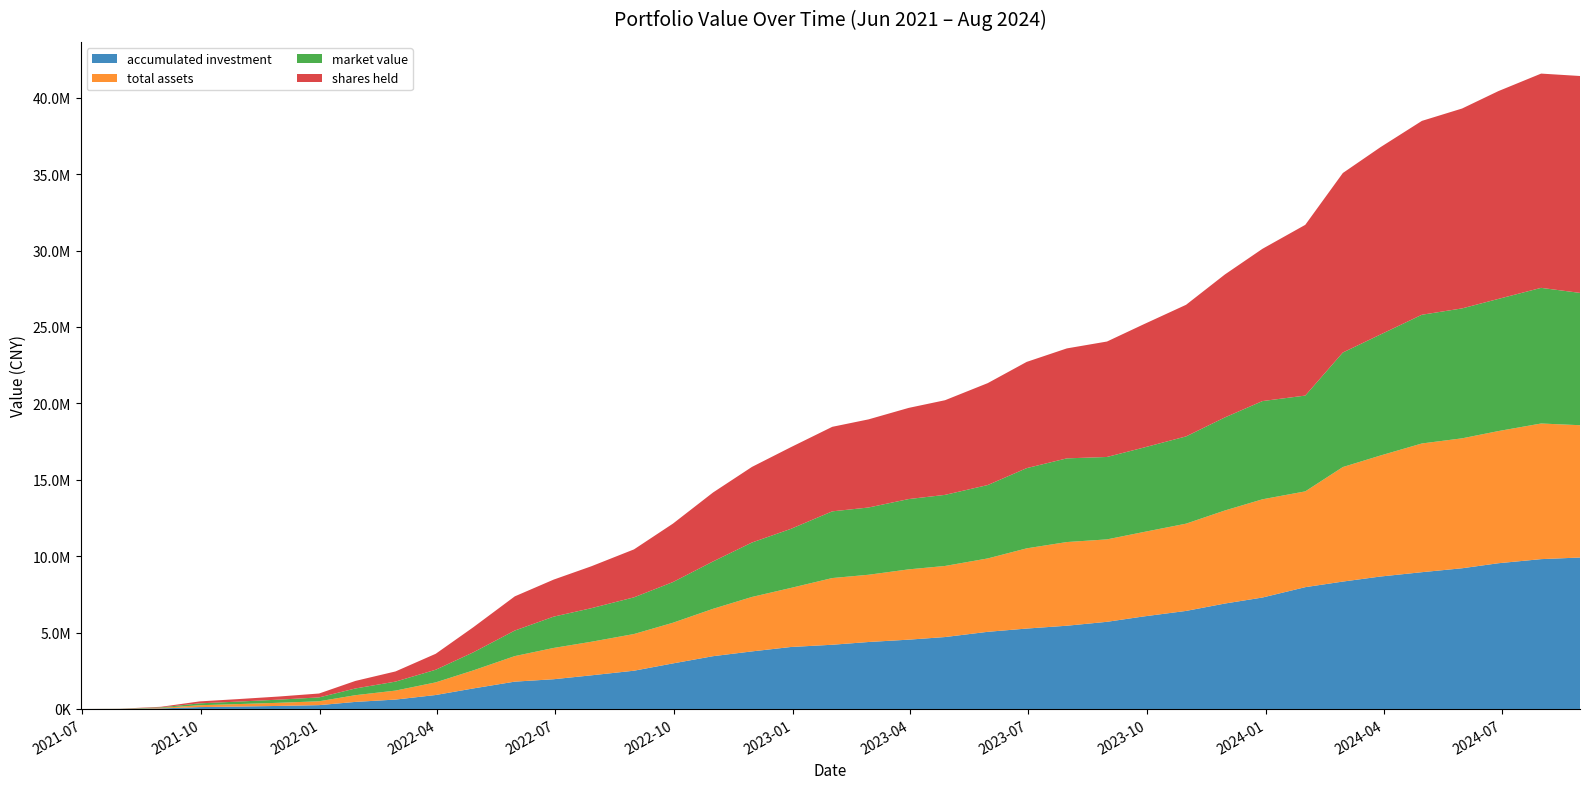

Reading left to right, what are all the values shown in this chart?

accumulated investment: 2021-06-30=0.0	2021-07-30=3953.9	2021-08-31=35620.5	2021-09-30=123278.2	2021-10-29=157737.6	2021-11-30=199344.0	2021-12-31=250495.5	2022-01-28=462626.8	2022-02-28=615403.2	2022-03-31=914381.6	2022-04-29=1344586.1	2022-05-31=1789252.0	2022-06-30=1946470.8	2022-07-29=2201542.0	2022-08-31=2504690.4	2022-09-30=2981508.5	2022-10-31=3454944.9	2022-11-30=3768355.7	2022-12-30=4055903.1	2023-01-31=4203363.2	2023-02-28=4383251.1	2023-03-31=4536714.1	2023-04-28=4707443.0	2023-05-31=5050256.9	2023-06-30=5263093.7	2023-07-31=5448601.1	2023-08-31=5704691.8	2023-09-28=6053122.4	2023-10-31=6417315.3	2023-11-30=6901016.7	2023-12-29=7294887.0	2024-01-31=7972521.5	2024-02-29=8338562.6	2024-03-29=8668520.5	2024-04-30=8952855.7	2024-05-31=9209443.9	2024-06-28=9538653.0	2024-07-31=9806930.4	2024-08-30=9912089.9
total assets: 2021-06-30=0.0	2021-07-30=3953.9	2021-08-31=35463.3	2021-09-30=122937.4	2021-10-29=161490.4	2021-11-30=206024.2	2021-12-31=253303.8	2022-01-28=439645.2	2022-02-28=587980.7	2022-03-31=826961.1	2022-04-29=1180943.1	2022-05-31=1671598.4	2022-06-30=2048116.7	2022-07-29=2196540.4	2022-08-31=2400967.8	2022-09-30=2661228.0	2022-10-31=3100251.9	2022-11-30=3562583.4	2022-12-30=3864974.7	2023-01-31=4365254.0	2023-02-28=4401293.5	2023-03-31=4600903.7	2023-04-28=4652283.4	2023-05-31=4803059.3	2023-06-30=5249377.9	2023-07-31=5476602.1	2023-08-31=5394453.2	2023-09-28=5523781.5	2023-10-31=5710568.2	2023-11-30=6090911.2	2023-12-29=6428643.7	2024-01-31=6269059.5	2024-02-29=7495560.1	2024-03-29=7919506.4	2024-04-30=8424508.2	2024-05-31=8503471.3	2024-06-28=8649528.7	2024-07-31=8877006.9	2024-08-30=8659621.2
market value: 2021-06-30=0.0	2021-07-30=3953.9	2021-08-31=35463.3	2021-09-30=122937.4	2021-10-29=161490.4	2021-11-30=206024.2	2021-12-31=253303.8	2022-01-28=439645.2	2022-02-28=587980.7	2022-03-31=826961.1	2022-04-29=1180943.1	2022-05-31=1671598.4	2022-06-30=2048116.7	2022-07-29=2196540.4	2022-08-31=2400967.8	2022-09-30=2661228.0	2022-10-31=3100251.9	2022-11-30=3562583.4	2022-12-30=3864974.7	2023-01-31=4365254.0	2023-02-28=4401293.5	2023-03-31=4600903.7	2023-04-28=4652283.4	2023-05-31=4803059.3	2023-06-30=5249377.9	2023-07-31=5476602.1	2023-08-31=5394453.2	2023-09-28=5523781.5	2023-10-31=5710568.2	2023-11-30=6090911.2	2023-12-29=6428643.7	2024-01-31=6269059.5	2024-02-29=7495560.1	2024-03-29=7919506.4	2024-04-30=8424508.2	2024-05-31=8503471.3	2024-06-28=8649528.7	2024-07-31=8877006.9	2024-08-30=8659621.2
shares held: 2021-06-30=0.0	2021-07-30=3930.4	2021-08-31=36711.5	2021-09-30=127926.5	2021-10-29=162628.8	2021-11-30=203782.5	2021-12-31=255346.6	2022-01-28=493428.9	2022-02-28=666644.8	2022-03-31=1044142.8	2022-04-29=1642480.0	2022-05-31=2237748.9	2022-06-30=2423806.6	2022-07-29=2742247.7	2022-08-31=3138520.1	2022-09-30=3823603.5	2022-10-31=4512739.5	2022-11-30=4948032.4	2022-12-30=5345746.6	2023-01-31=5532641.5	2023-02-28=5768405.5	2023-03-31=5967449.5	2023-04-28=6194784.9	2023-05-31=6670915.4	2023-06-30=6952818.4	2023-07-31=7196586.4	2023-08-31=7555256.8	2023-09-28=8063914.6	2023-10-31=8613225.2	2023-11-30=9356238.1	2023-12-29=9966889.7	2024-01-31=11174794.4	2024-02-29=11748526.6	2024-03-29=12259297.2	2024-04-30=12687512.8	2024-05-31=13082264.0	2024-06-28=13599888.3	2024-07-31=14023707.2	2024-08-30=14196099.9